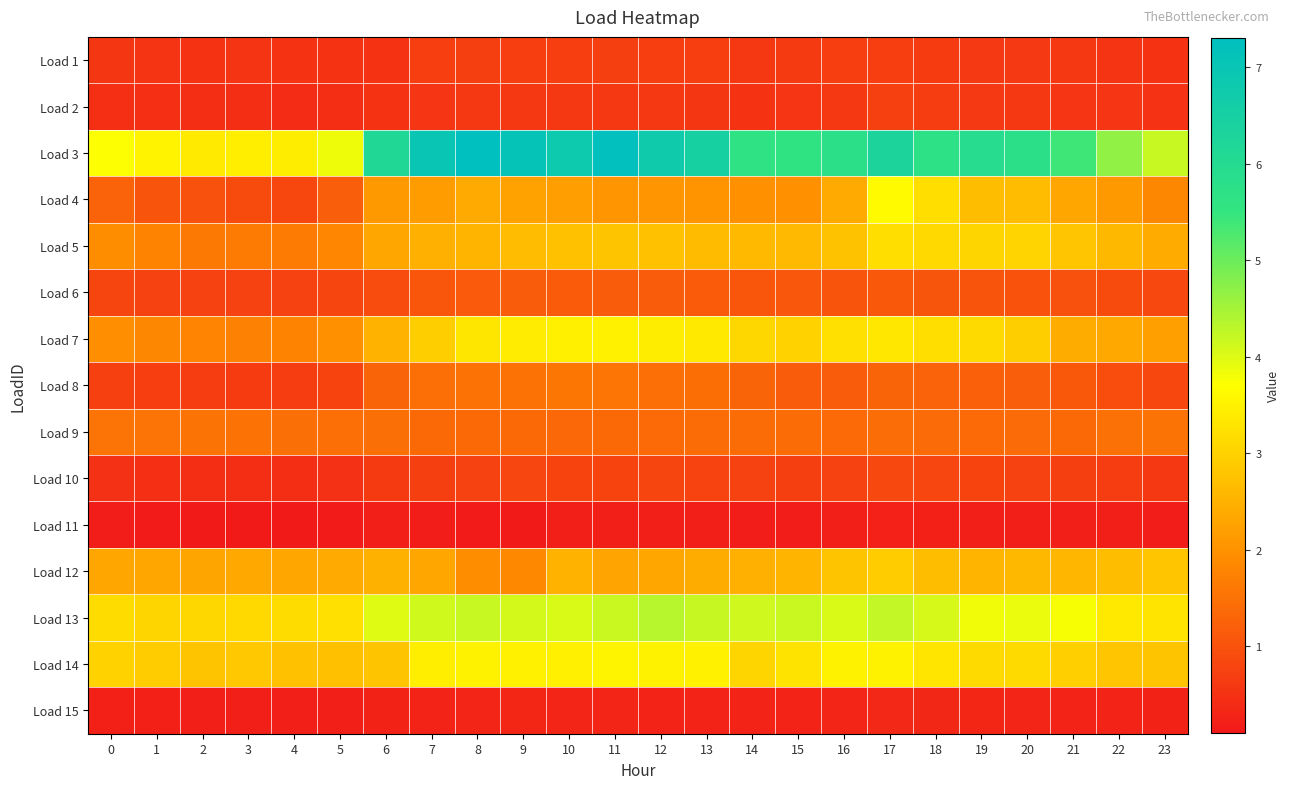

At 8, list the series in order from smallest to largest.

Load 11, Load 15, Load 2, Load 1, Load 10, Load 6, Load 9, Load 8, Load 12, Load 4, Load 5, Load 7, Load 14, Load 13, Load 3